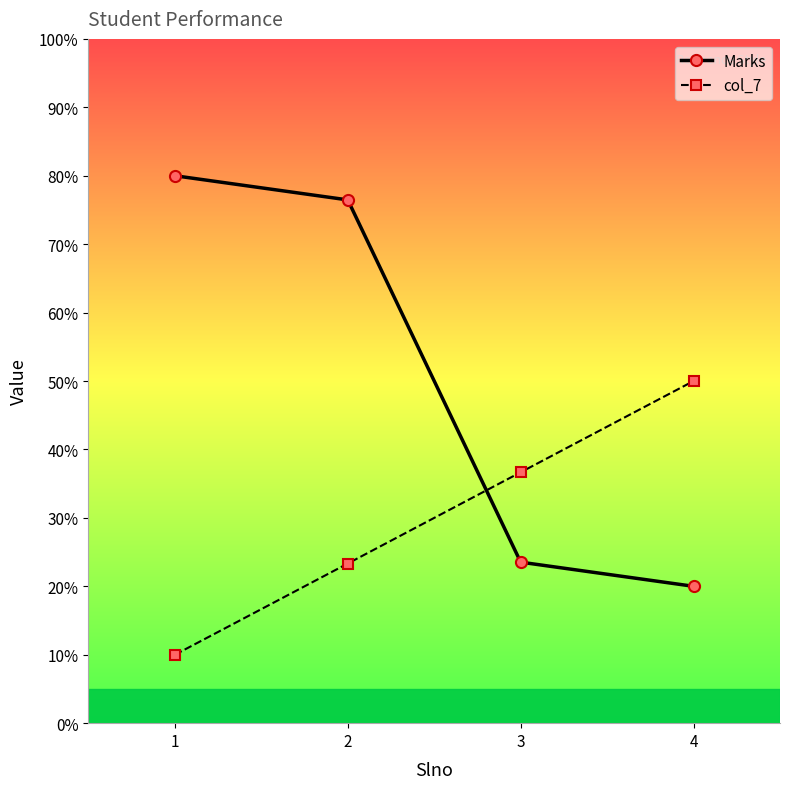

What are all the series names shown in the legend?

Marks, col_7